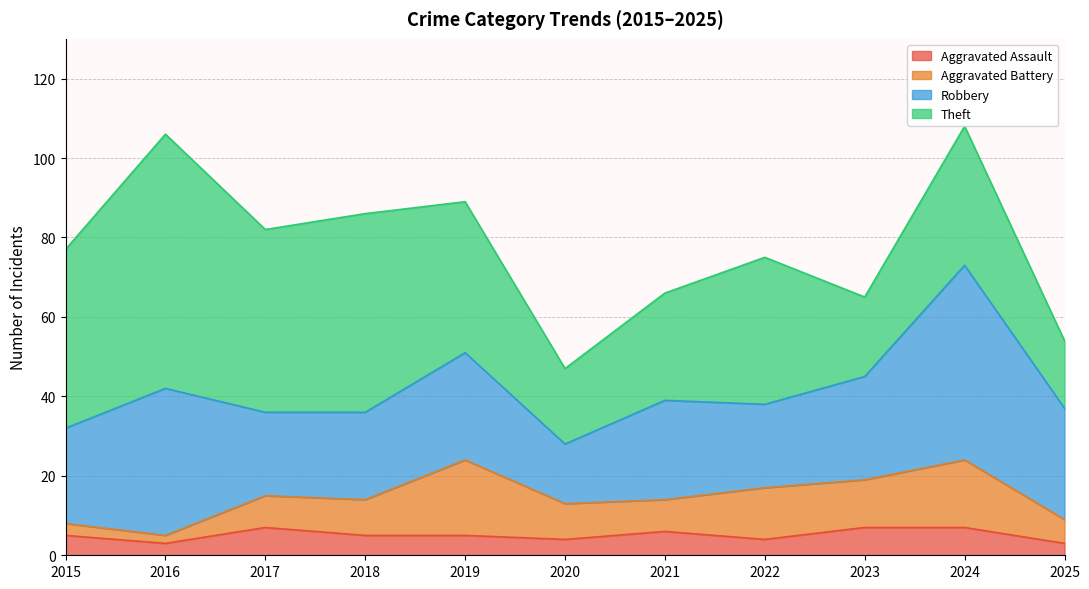

True or false: Robbery and Aggravated Battery intersect in this chart.

False